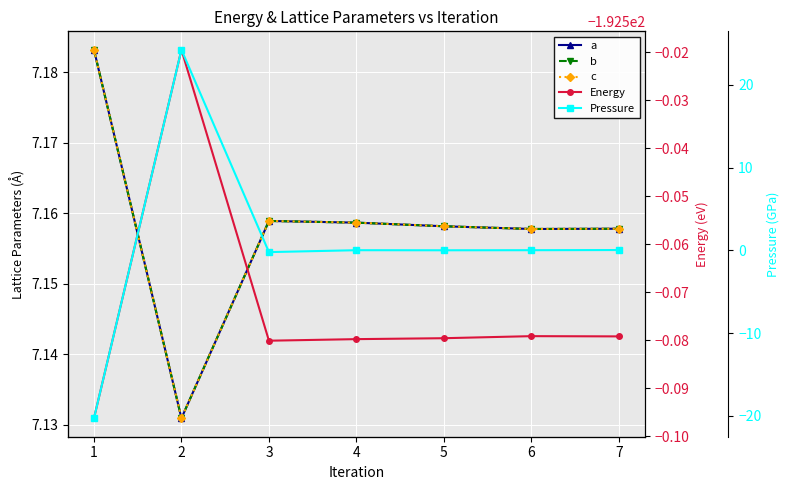

What is the sum of the a values at 3 and 2?

14.3